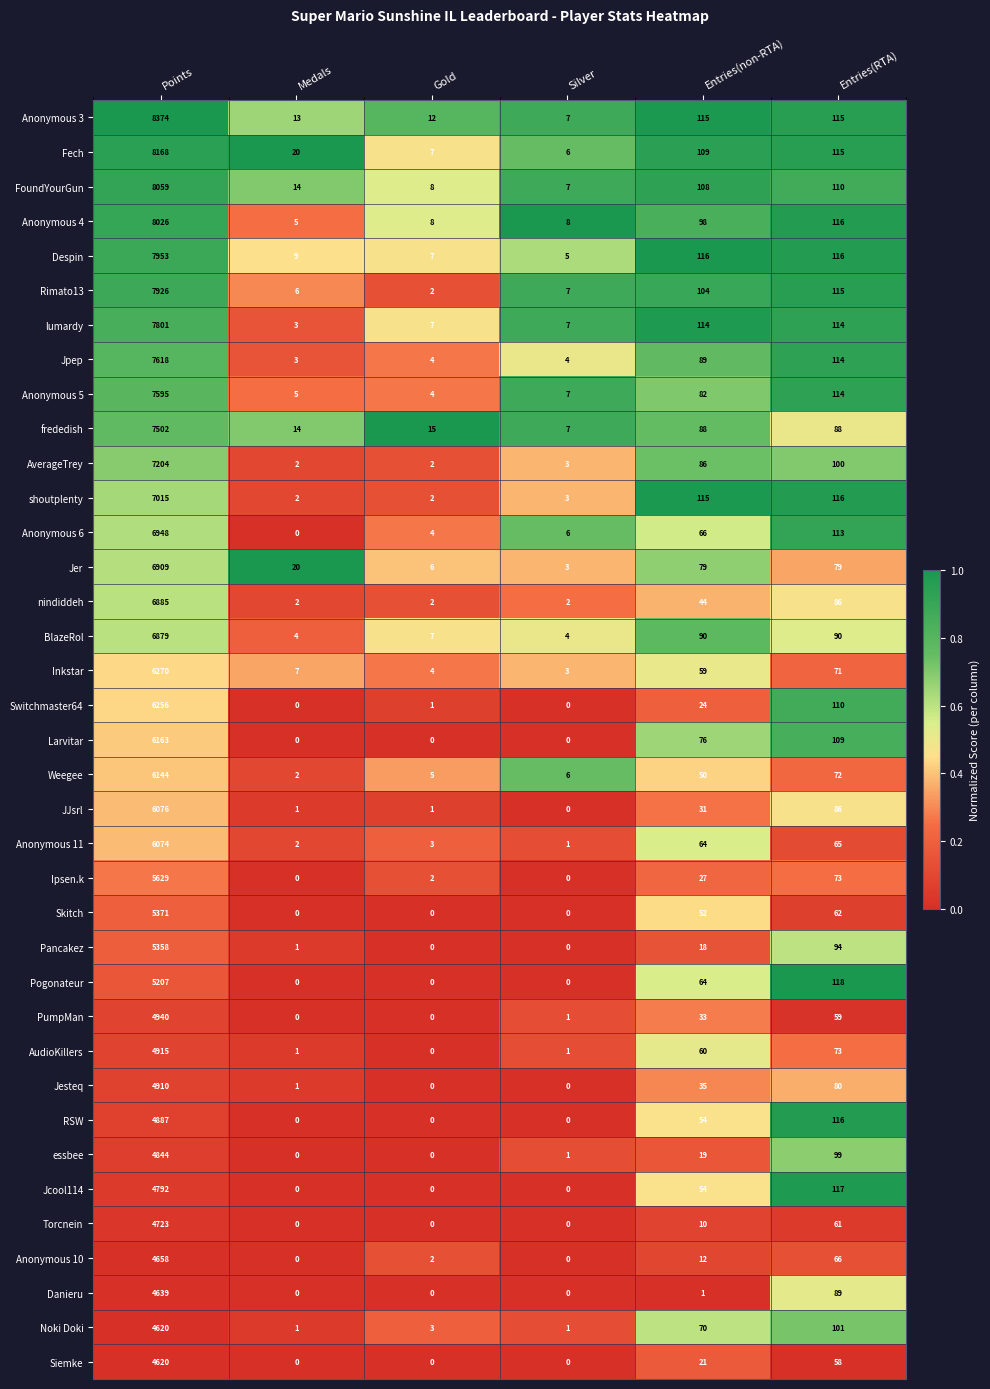

The value of frededish at Entries(RTA) is 88. True or false?

True